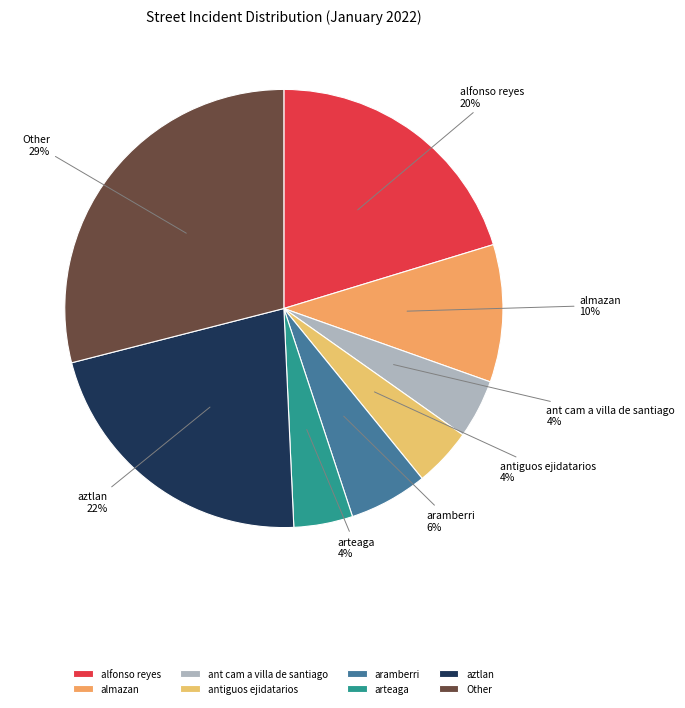

To the nearest percent, what is the average slice percentage?

12%